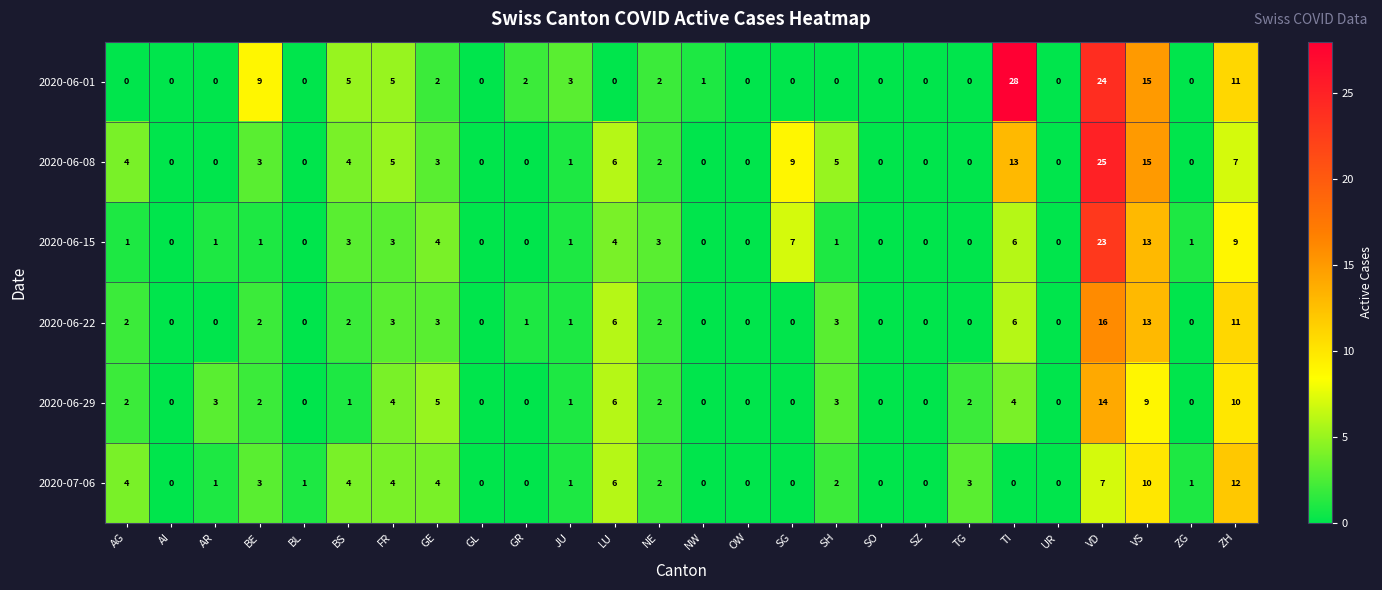

Where is 2020-07-06 nearest to the value 6?

LU